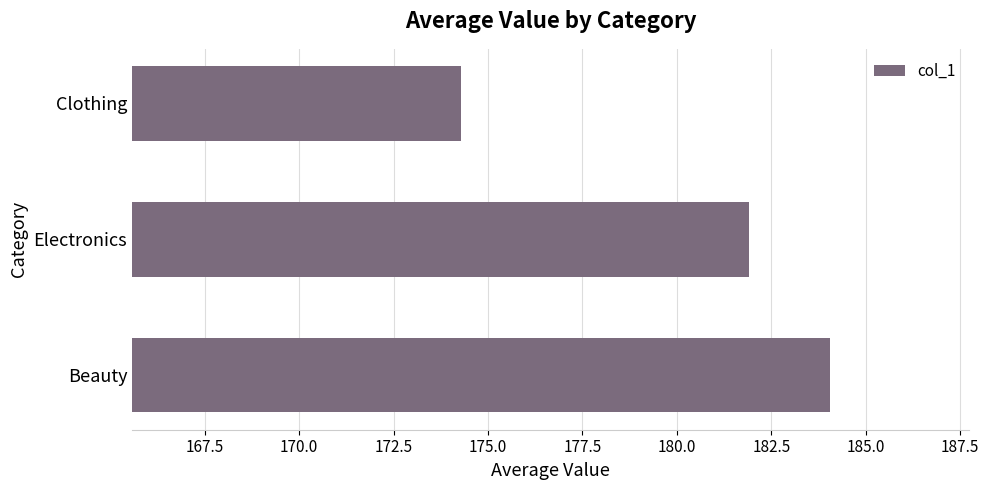

Reading bottom to top, transcribe all the data shown in this chart.

184.1	181.9	174.3